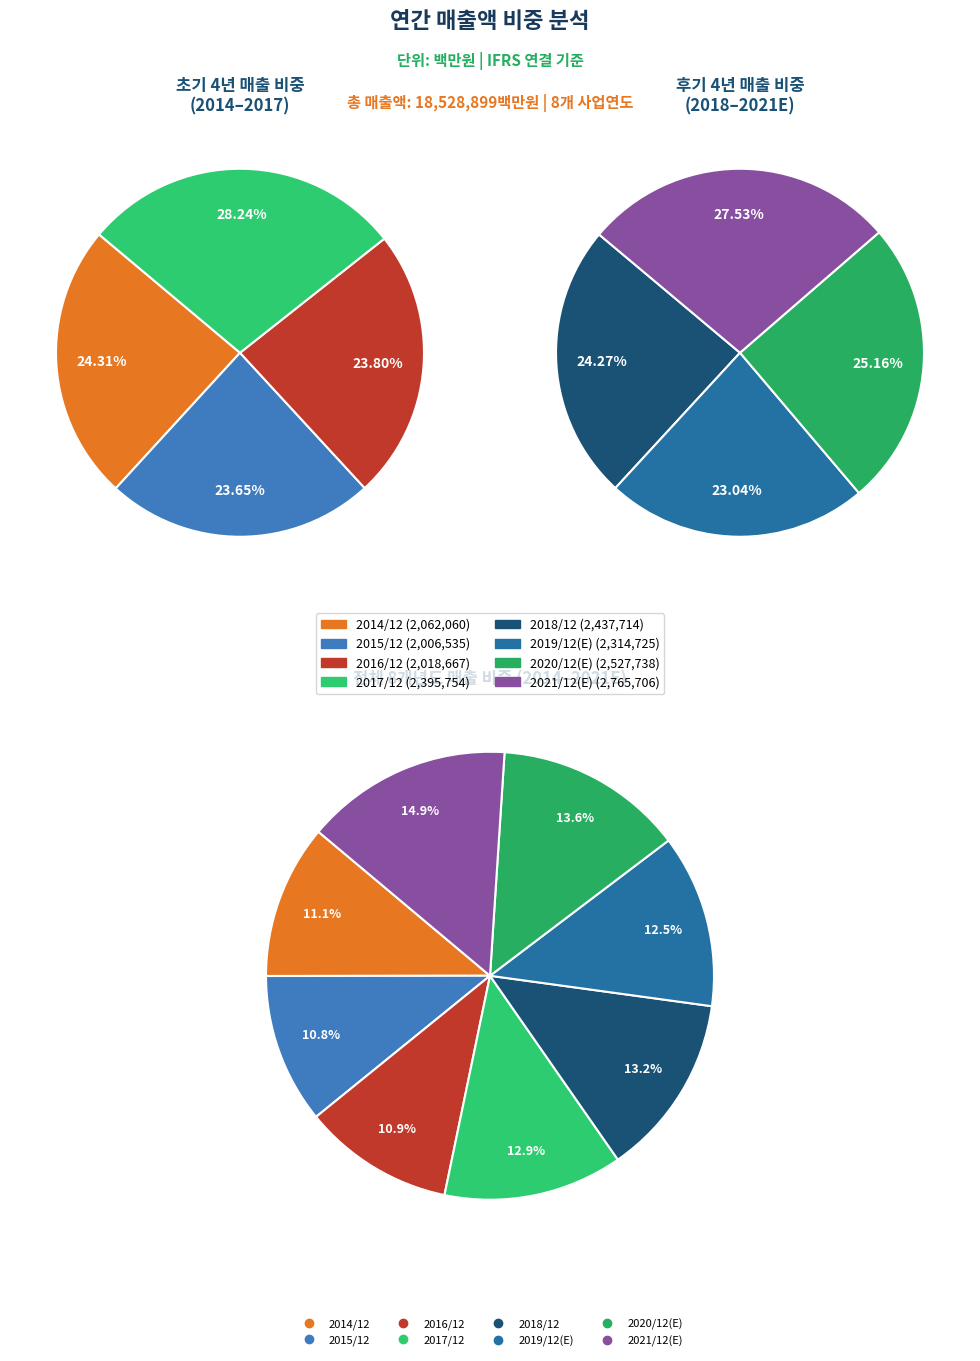

Is it true that 2014/12 is 1% of the pie?

False